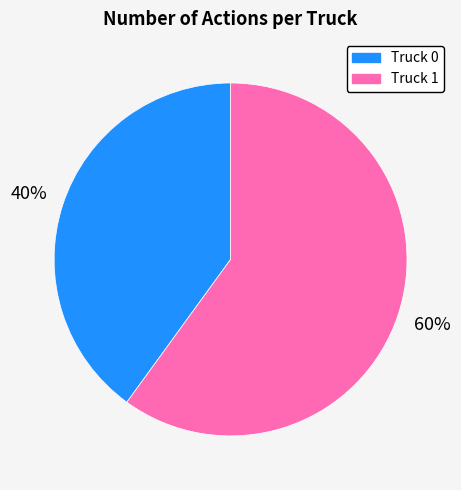

Is it true that Truck 1 is 74% of the pie?

False